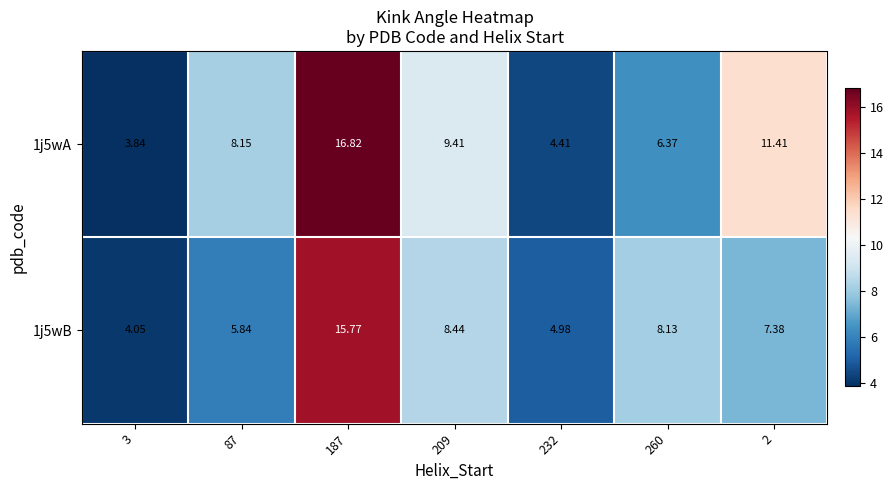

Rank the series by their average value, from highest to lowest.

1j5wA, 1j5wB